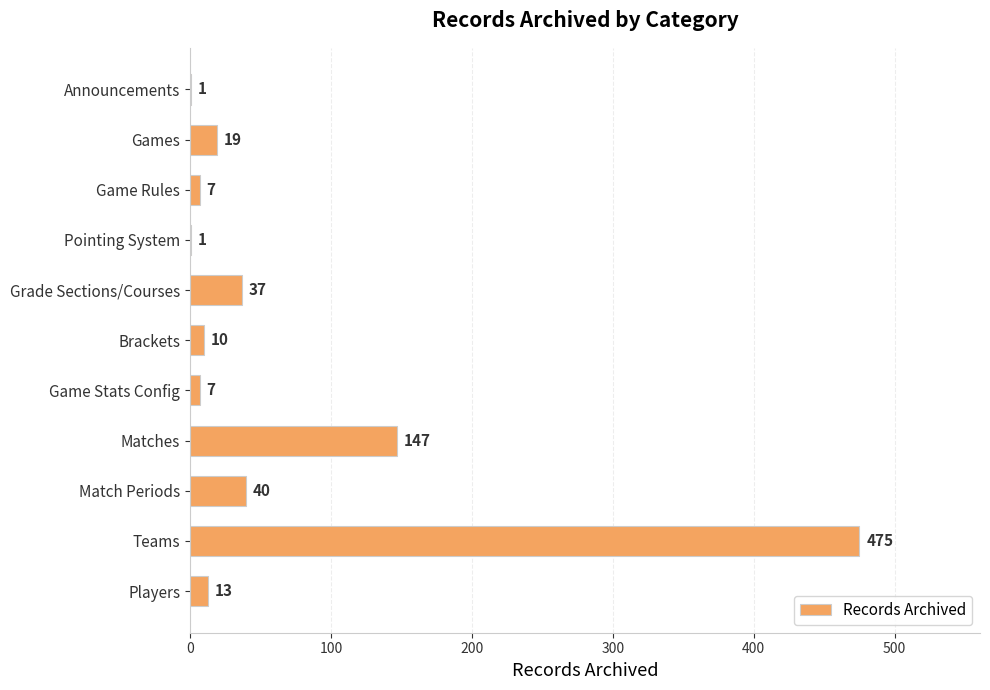

What is the sum of all values?

757